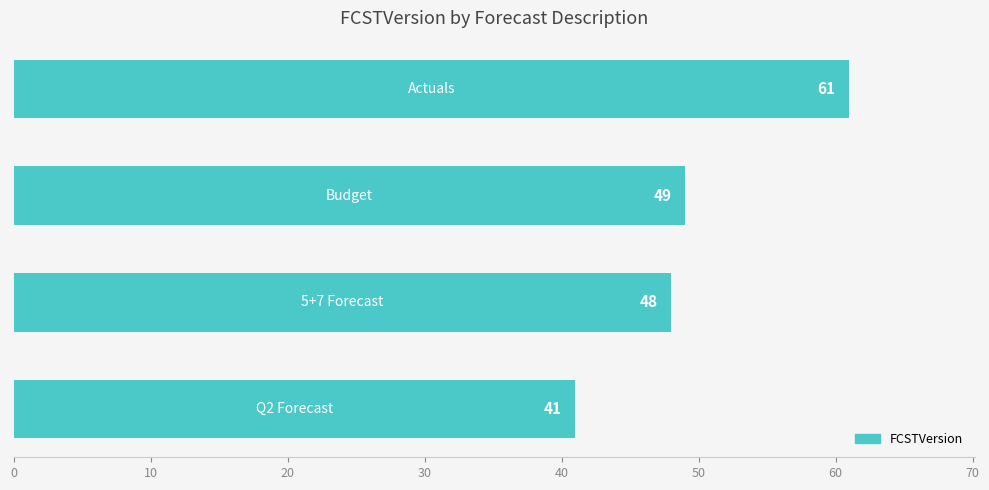

What is the value of the 1st bar from the top?

61